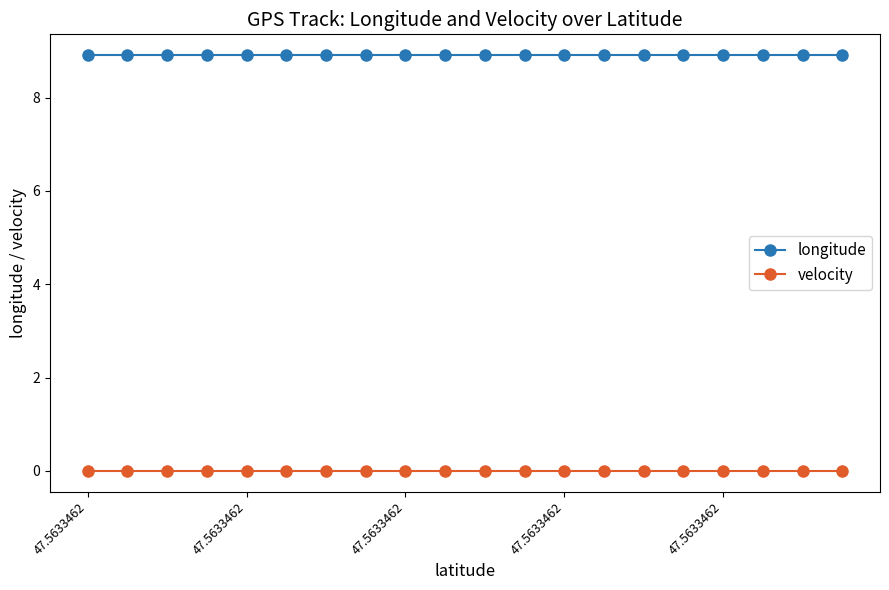

True or false: longitude and velocity cross at least once.

False